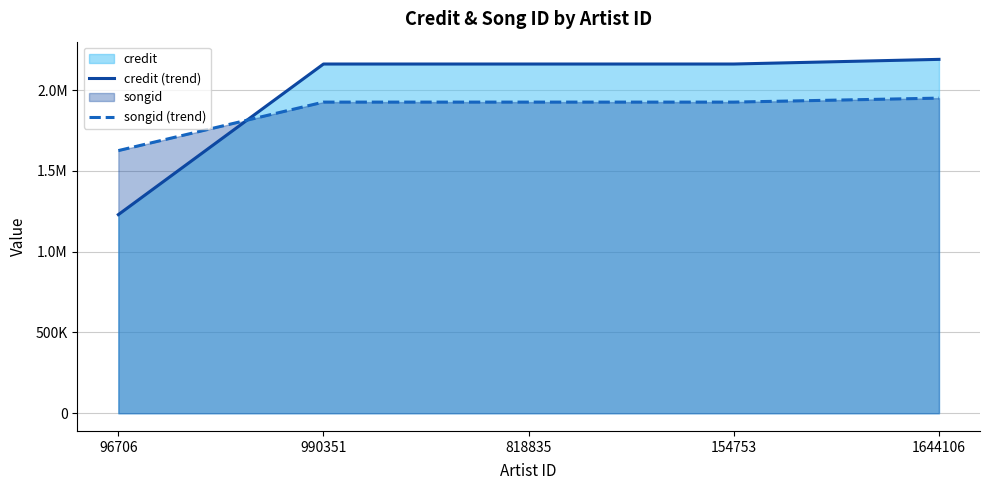

What is the approximate value of credit (trend) at 818835, to the nearest 50?

2162300